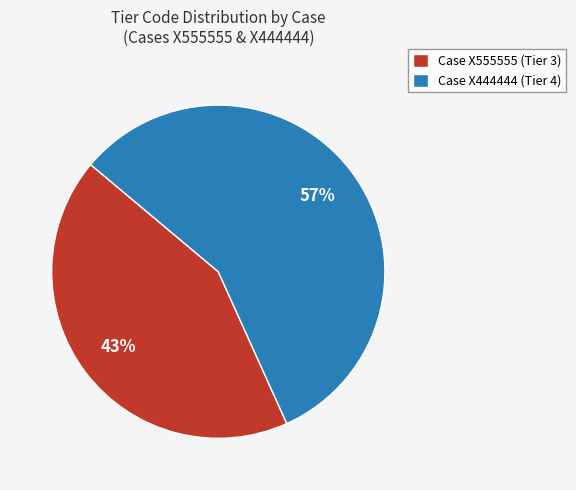

What is the majority slice?

Case X444444 (Tier 4)